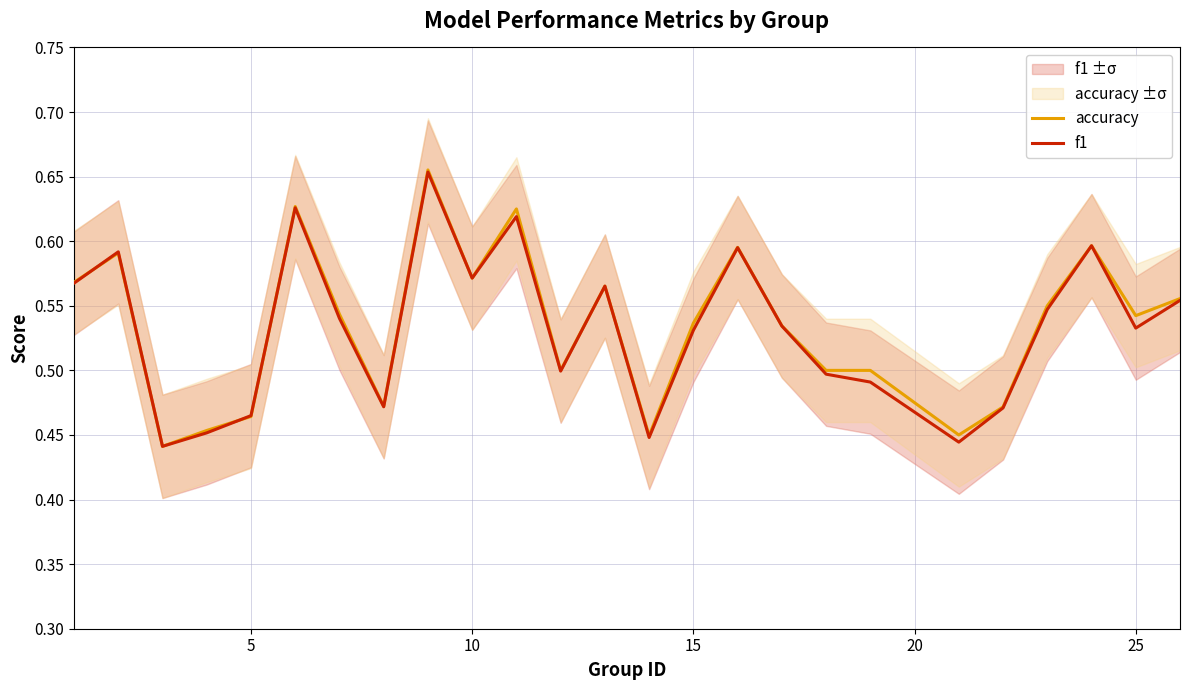

Which has a higher value, 20 or 15?

15